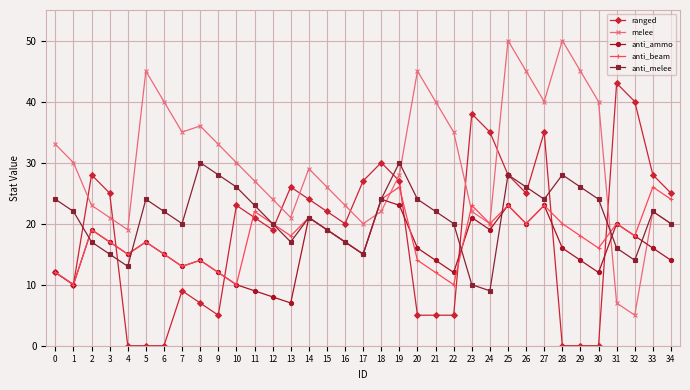

The value of anti_beam at 31 is 6. True or false?

False